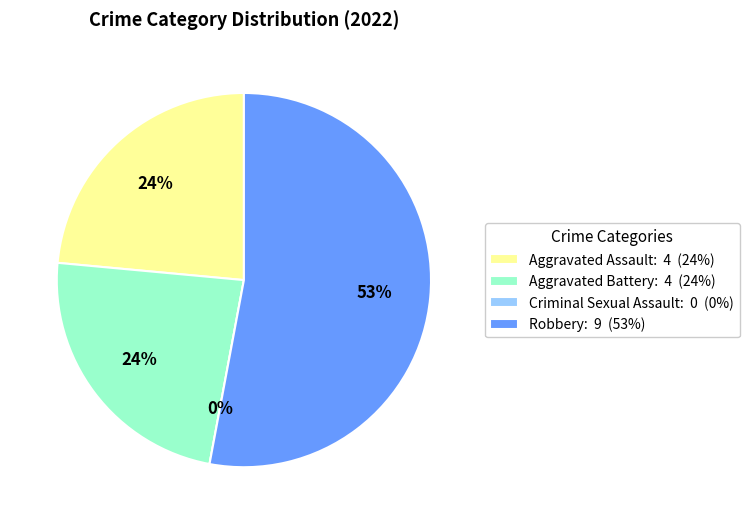

True or false: Aggravated Assault accounts for 36% of the total.

False